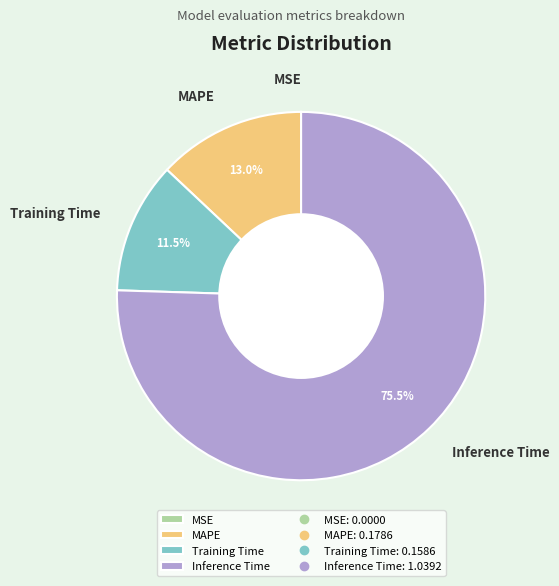

What is the largest slice in the pie chart?

Inference Time